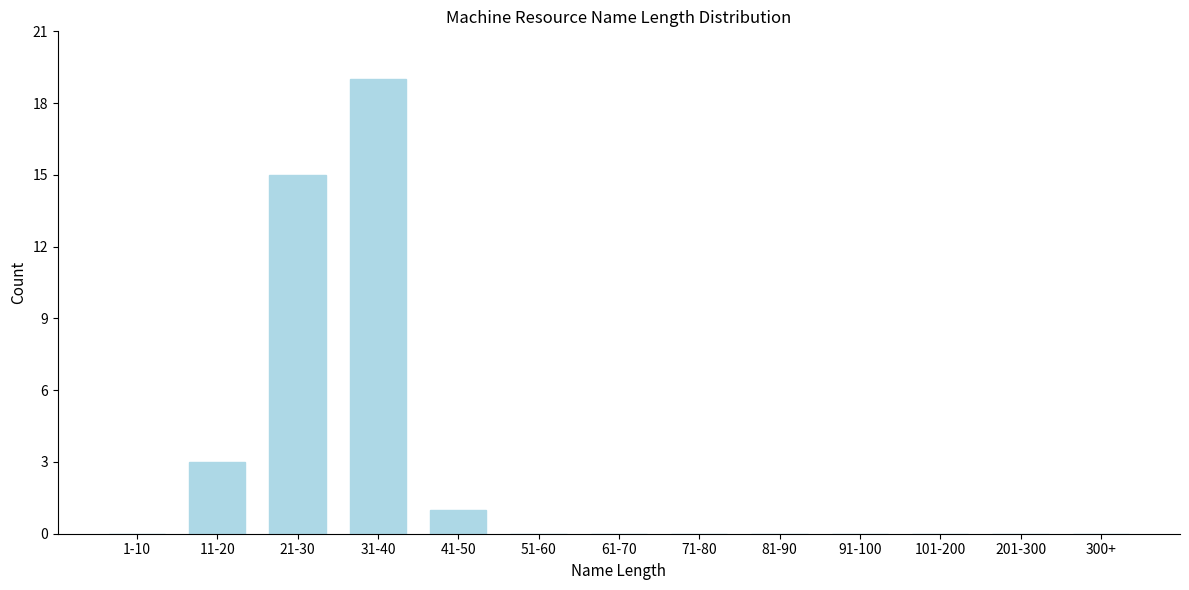

Reading right to left, list all the values displayed in this chart.

300+=0	201-300=0	101-200=0	91-100=0	81-90=0	71-80=0	61-70=0	51-60=0	41-50=1	31-40=19	21-30=15	11-20=3	1-10=0